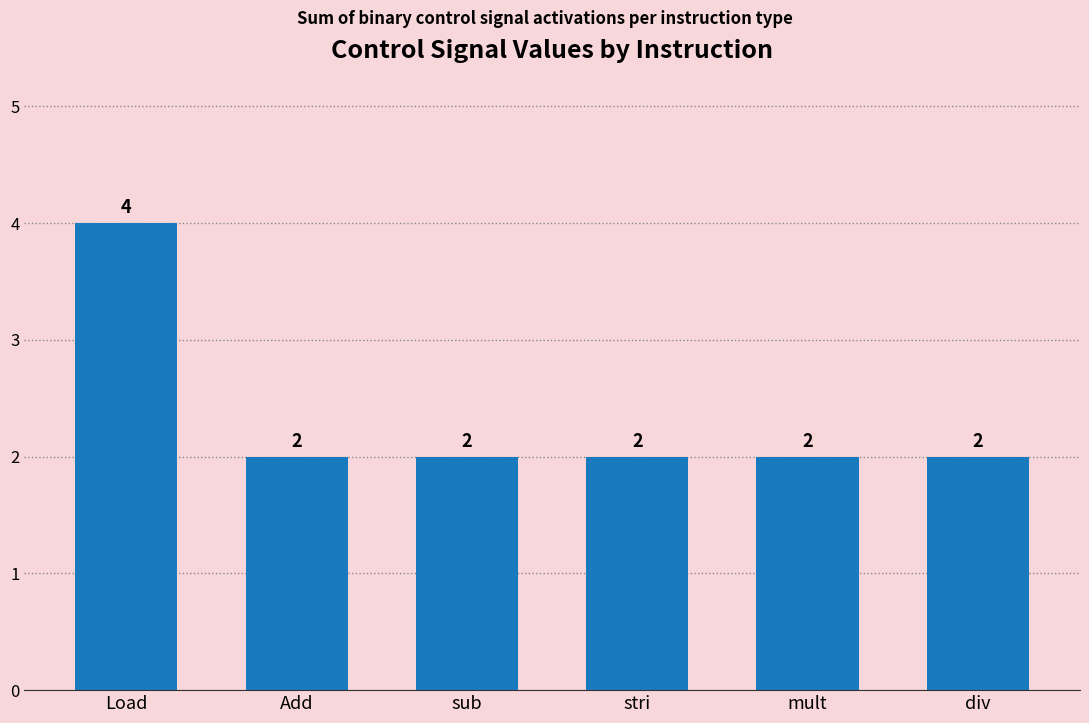

What is the ratio of the value at sub to the value at stri?

1.0